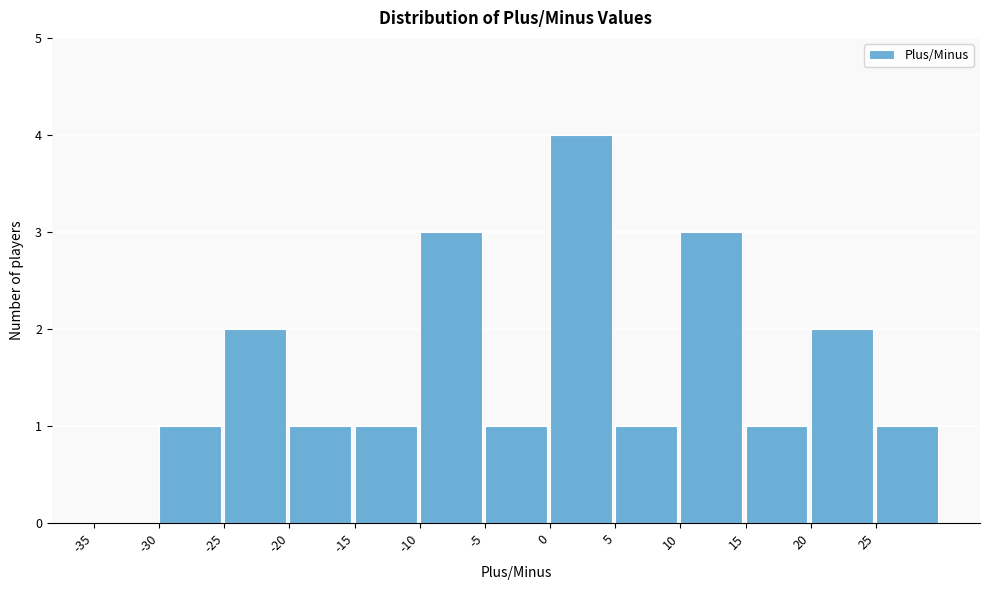

Over which range of the x-axis is the bar tallest?

0 to 5